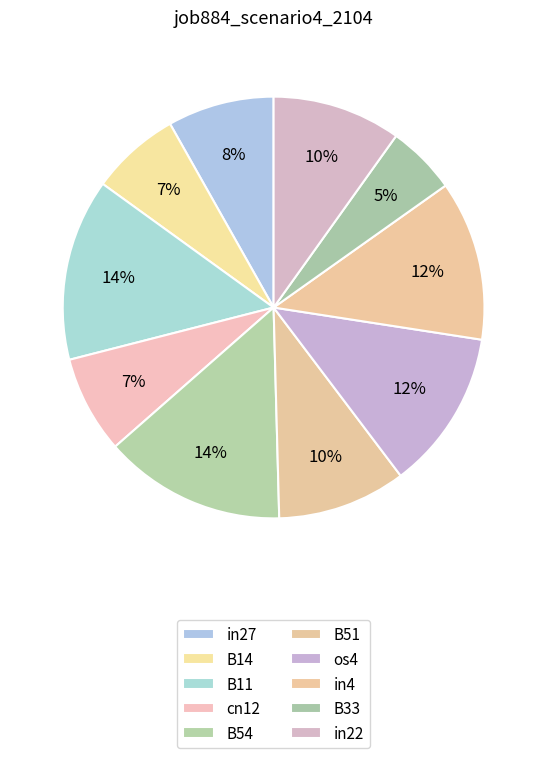

How many slices are in this pie chart?

10